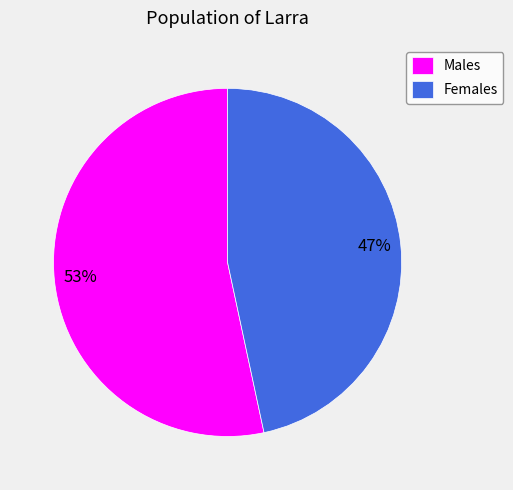

True or false: Males accounts for 53% of the total.

True